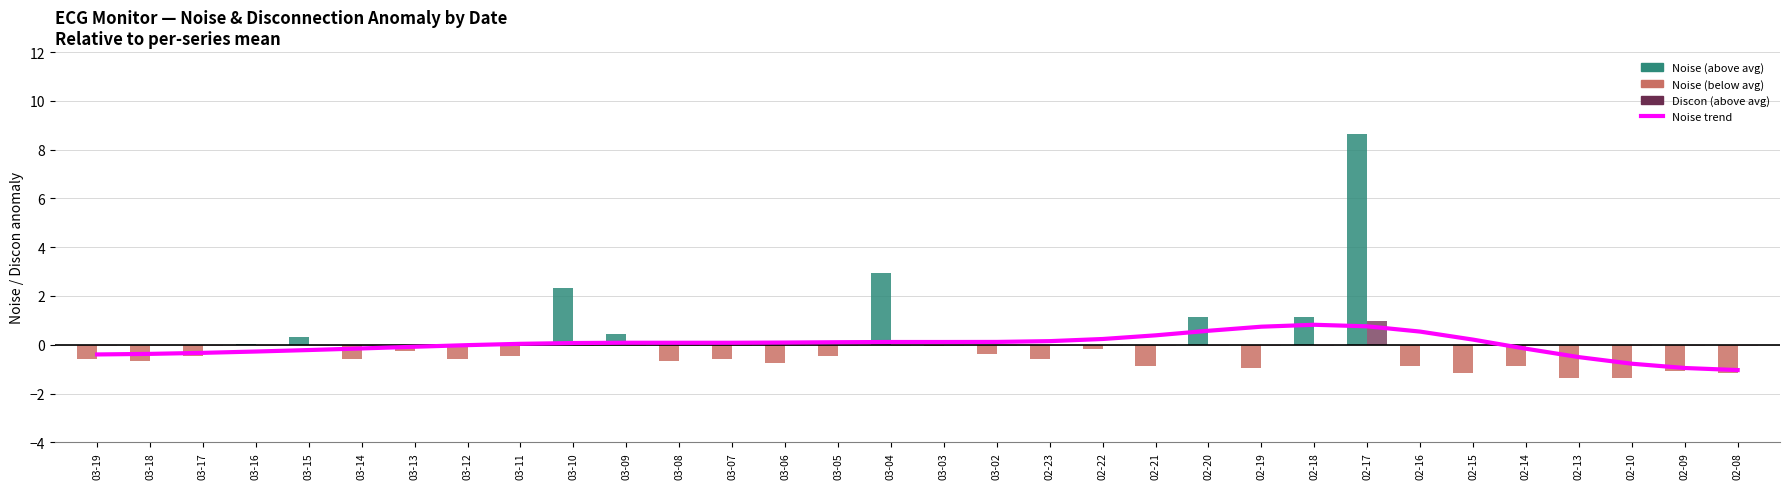

Which series has the widest spread of values?

Noise